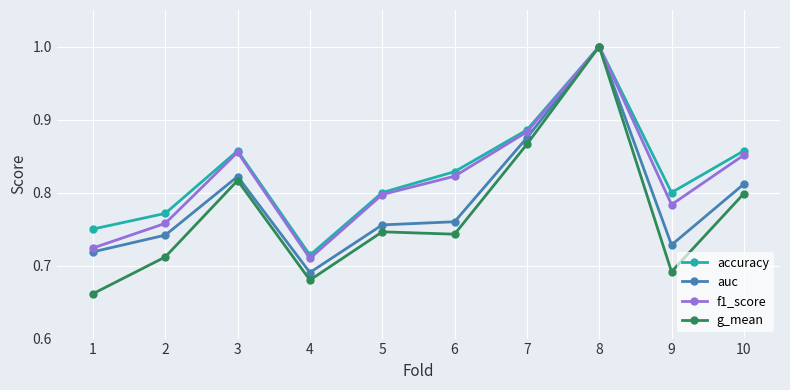

What is the total value across all series at 3?

3.4